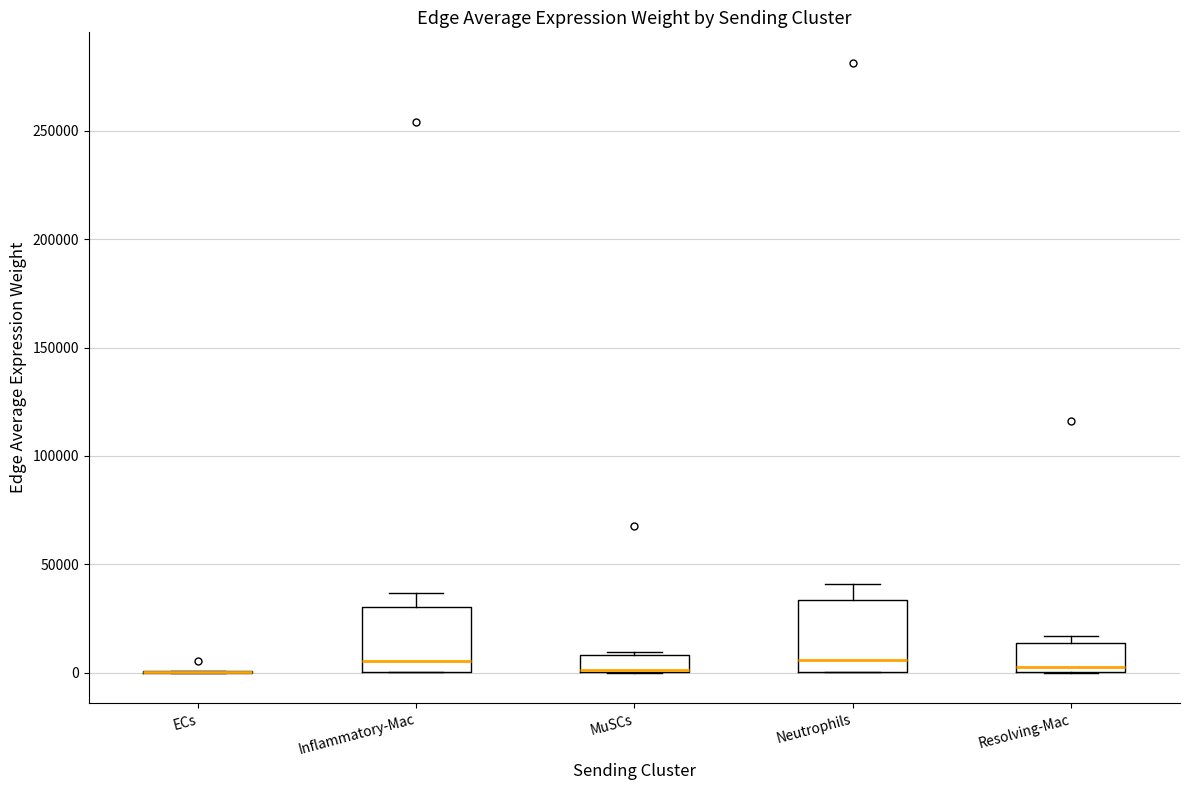

Reading left to right, transcribe this box plot: for each box, give where its median line is, the range the box spans, and where its two whiskers end, as read against the y-axis. The values are not printed on the chart, so give them approximately, as read against the axis.

ECs: box collapsed to a line at 0, whiskers 0 to 0
Inflammatory-Mac: median 5000, box 0 to 30000, whiskers 0 to 35000
MuSCs: median 0, box 0 to 10000, whiskers 0 to 10000 (just above the box's upper edge)
Neutrophils: median 5000, box 0 to 35000, whiskers 0 to 40000
Resolving-Mac: median 0 (just above the box's lower edge), box 0 to 15000, whiskers 0 to 15000 (just above the box's upper edge)